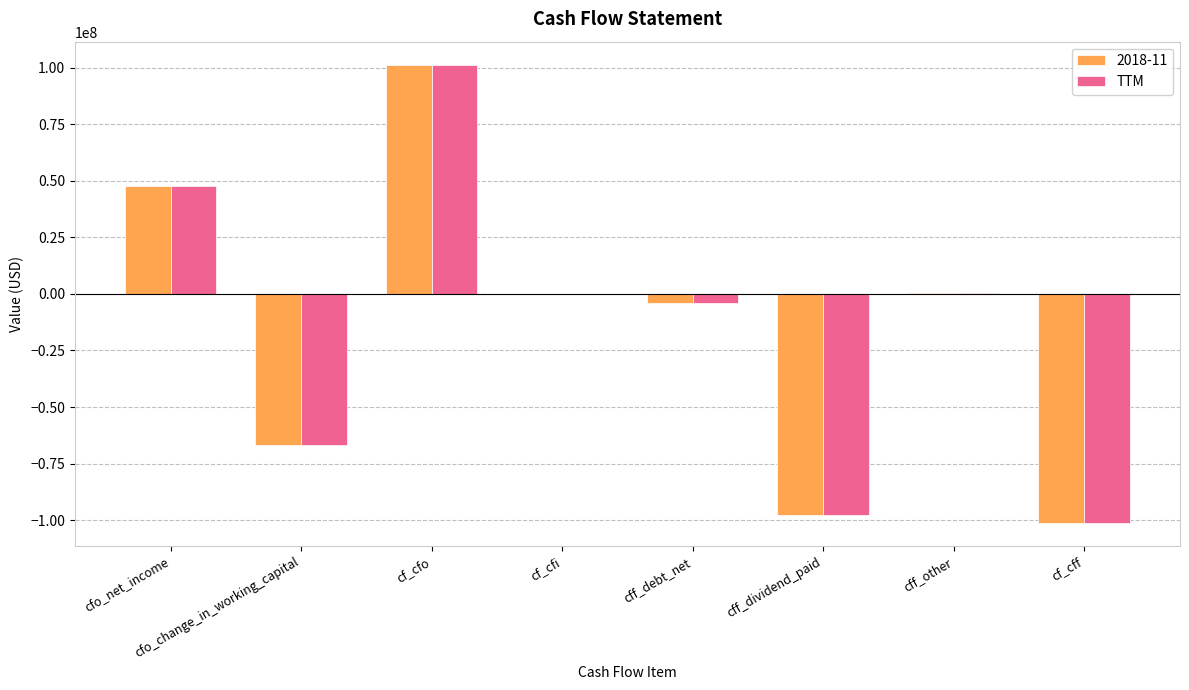

Is the value of 2018-11 at cfo_change_in_working_capital greater than the value of TTM at cf_cfo?

No